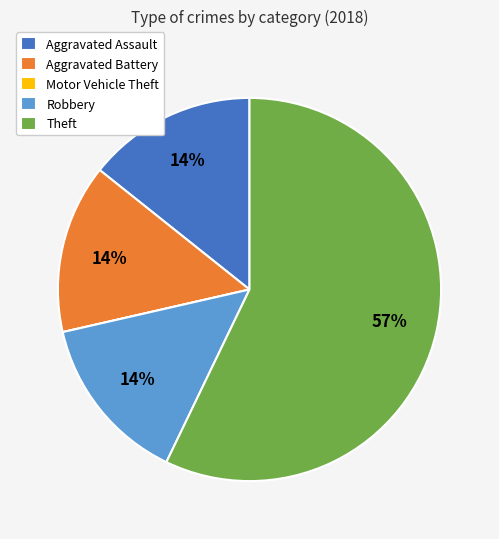

Combined, do Robbery and Theft account for over 50%?

Yes